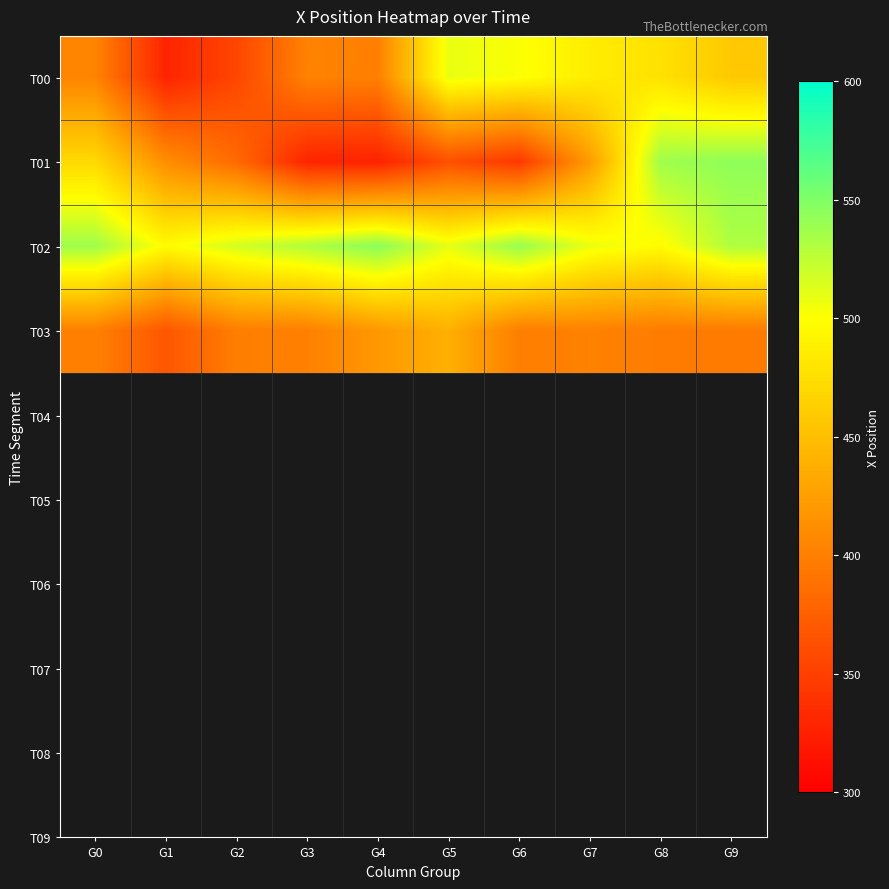

Which series has the largest total across all categories?

T02